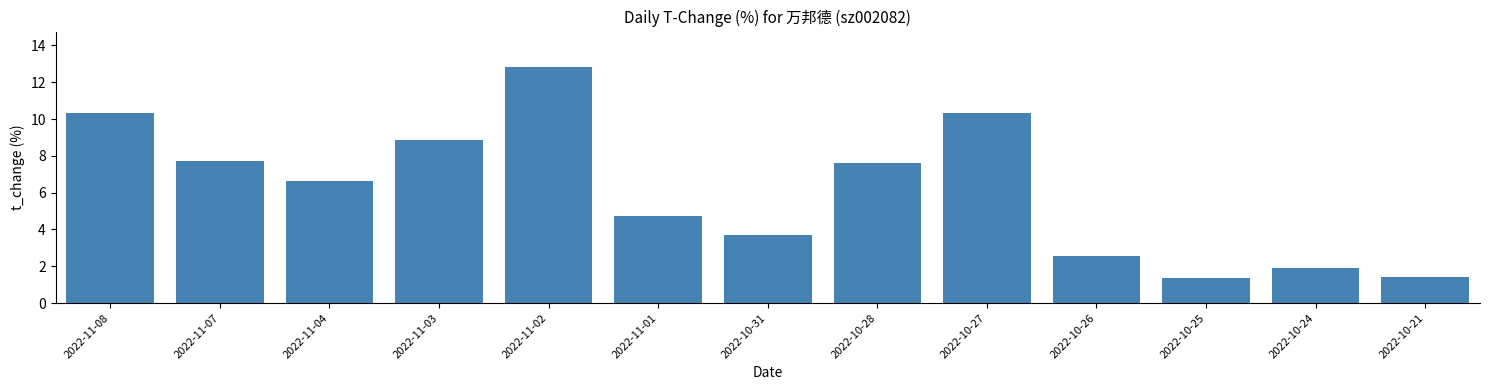

Approximately how many times larger is the value at 2022-10-28 compared to 2022-11-04?

1.1